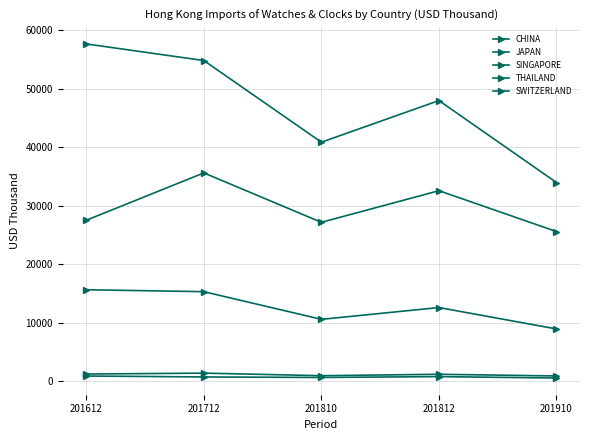

Which label corresponds to the largest value in the chart?

201612